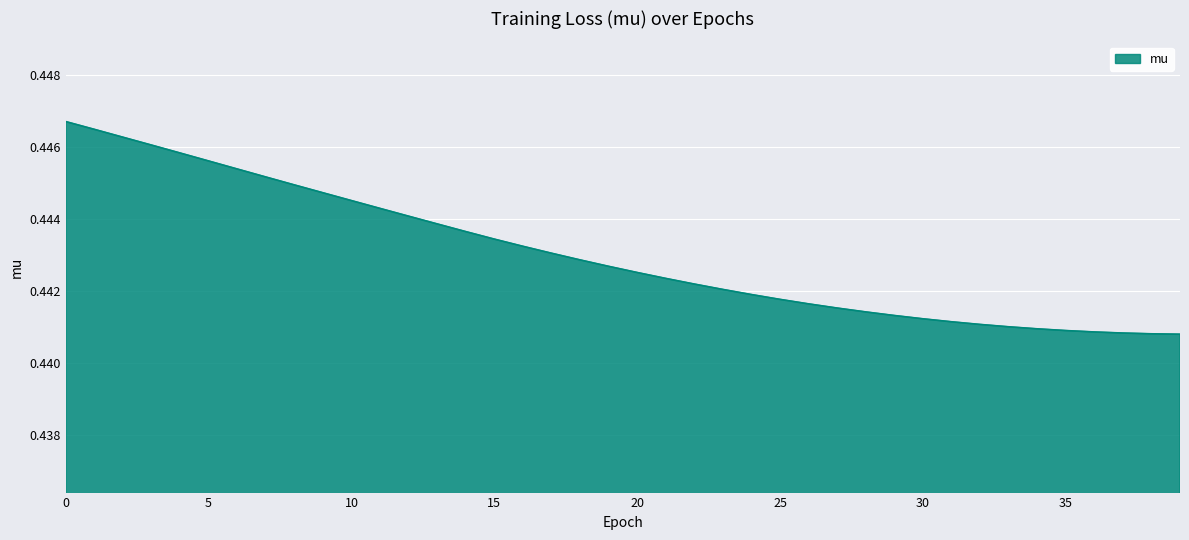

Which label corresponds to the smallest value in the chart?

39